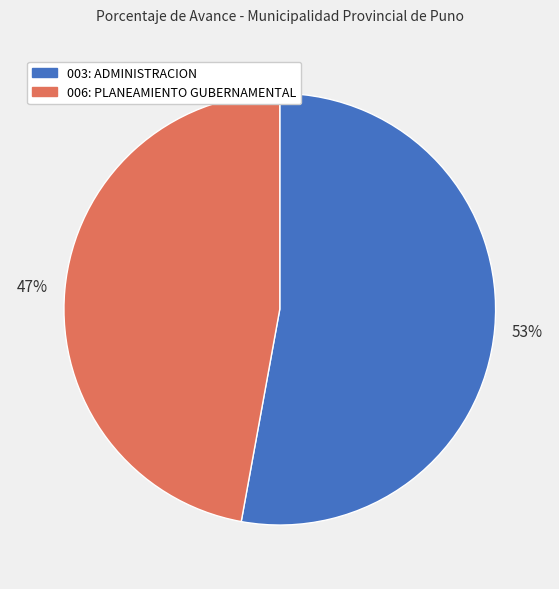

Does any single category account for the majority?

Yes